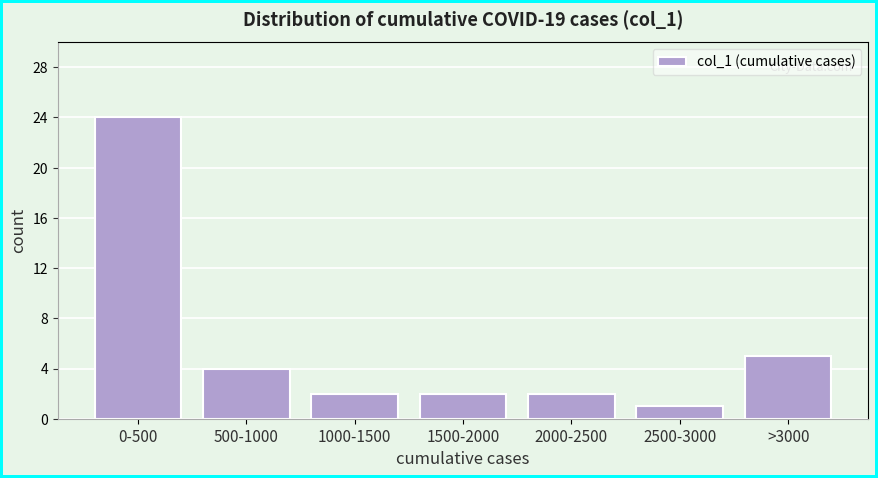

Reading left to right, extract all data points from this chart.

24	4	2	2	2	1	5